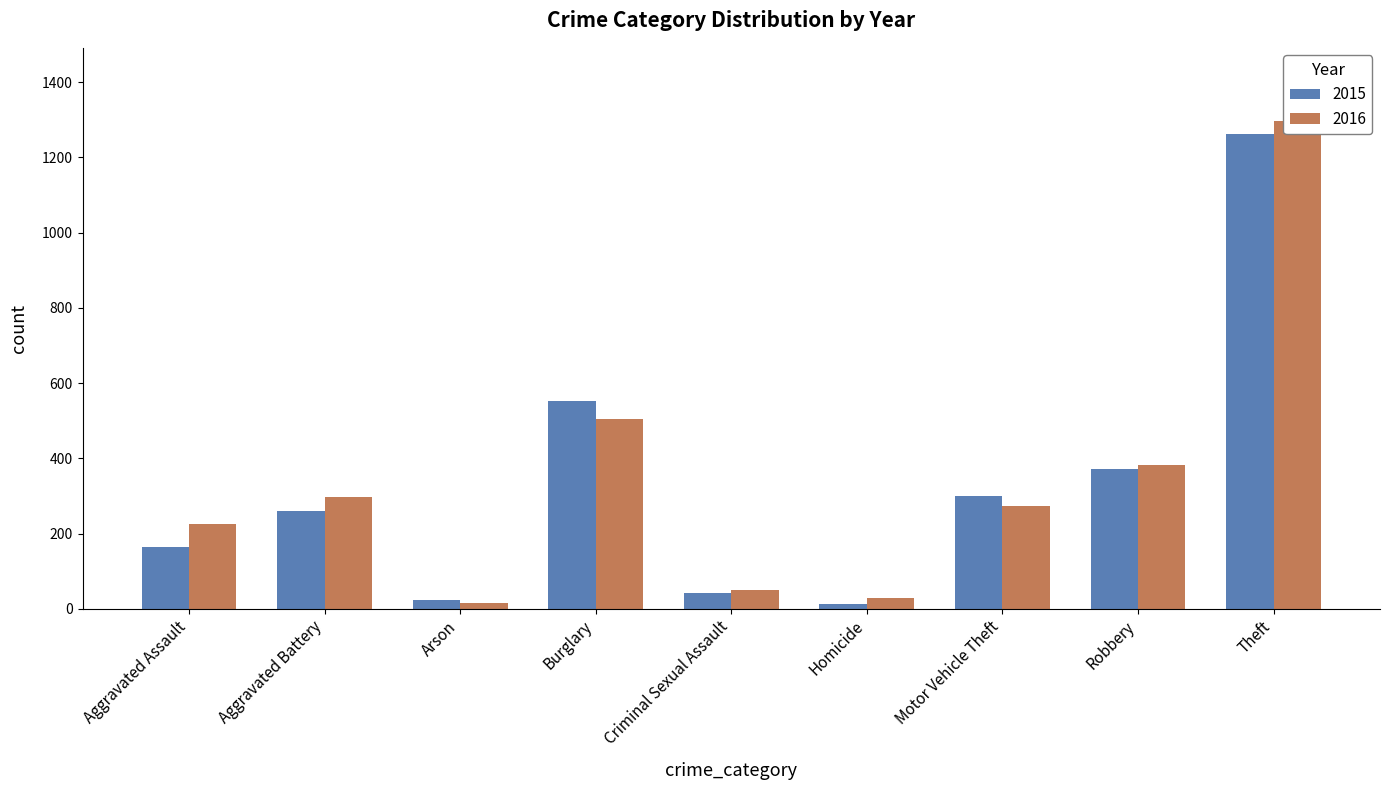

How many data points does each series have?

9